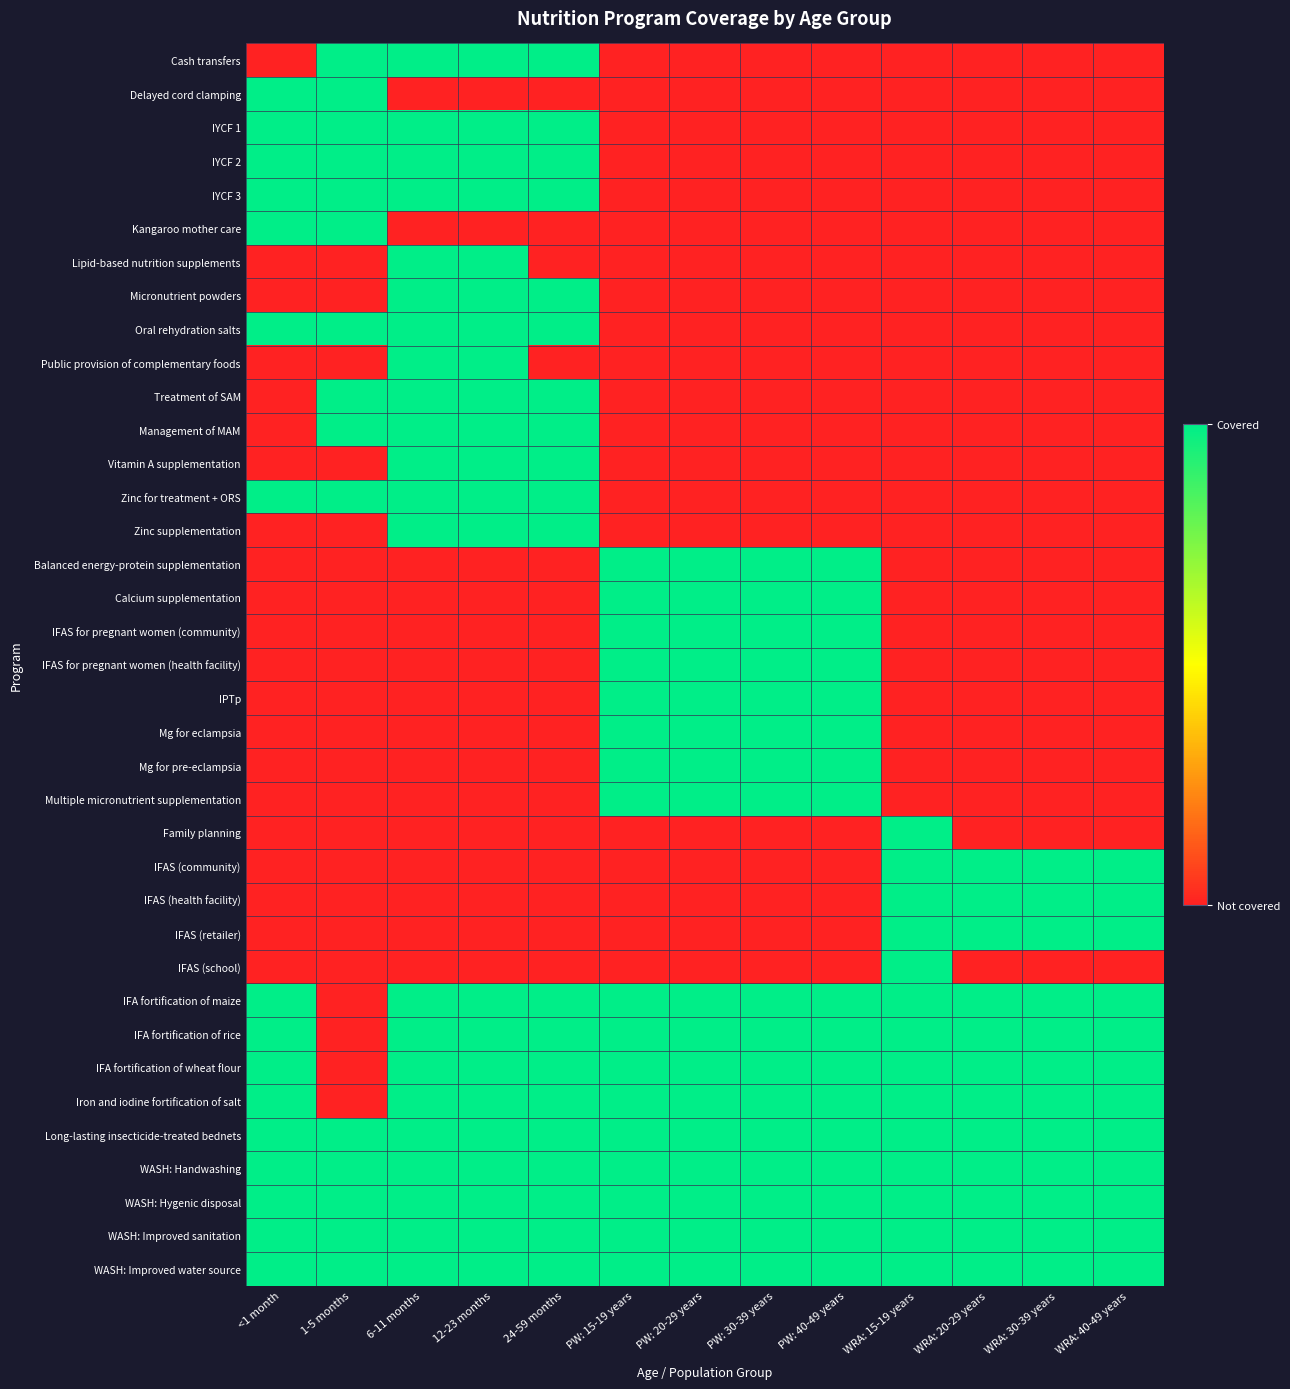

Which series has the largest range (max minus min)?

Cash transfers